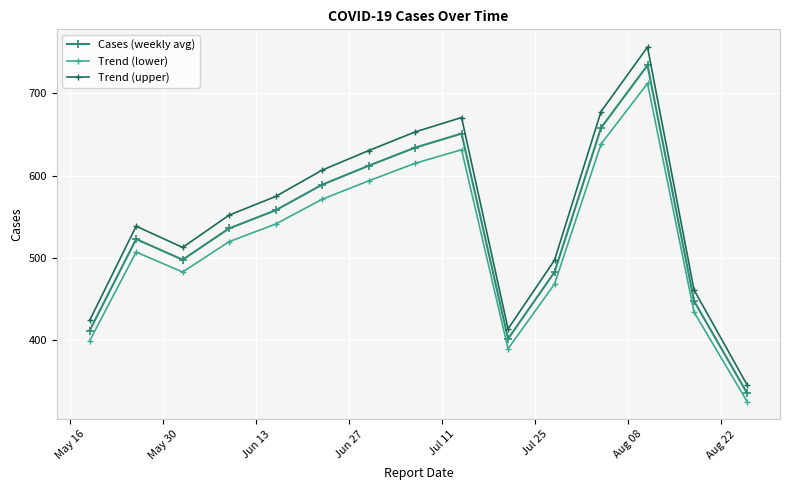

What is the average value of the Trend (upper) series?

554.4